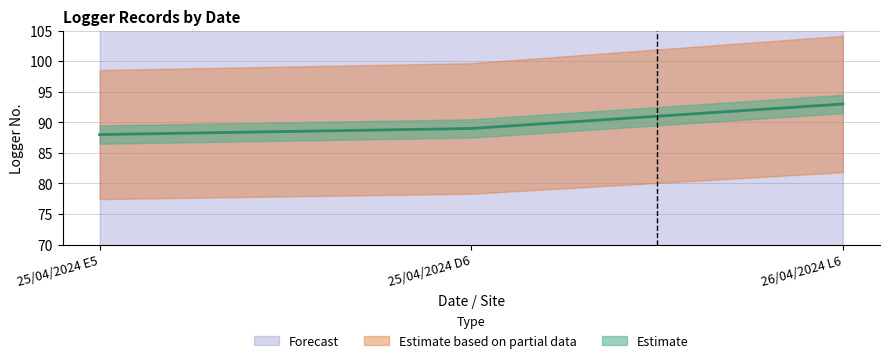

Rank the categories by value from highest to lowest.

26/04/2024 L6, 25/04/2024 D6, 25/04/2024 E5